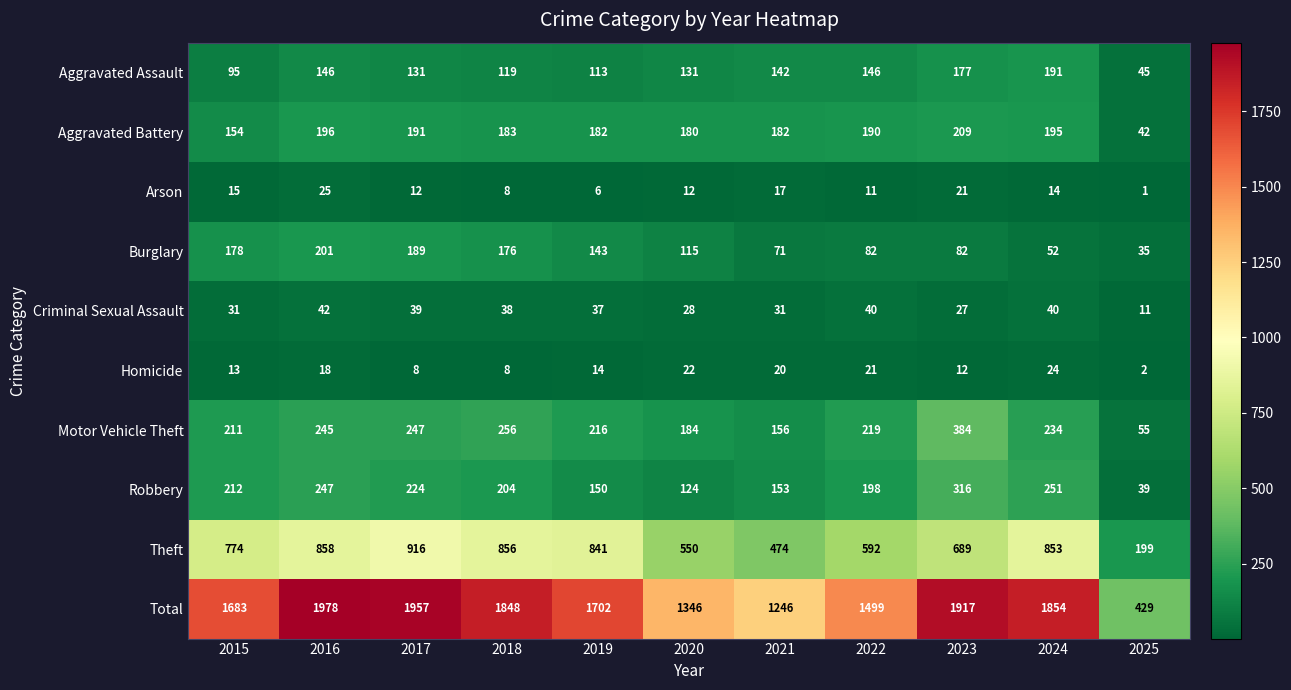

What is the sum of the Homicide values at 2021 and 2022?

41